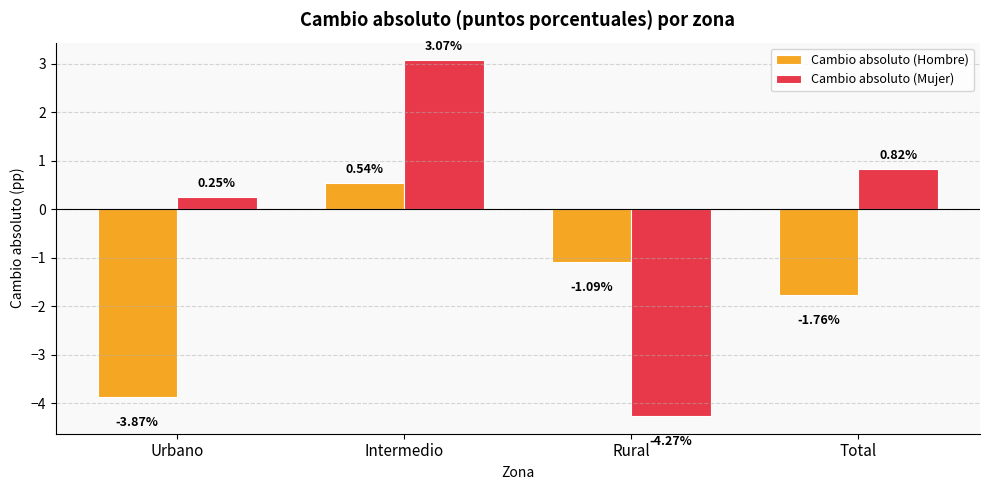

Which series has the largest total across all categories?

Cambio absoluto (Mujer)